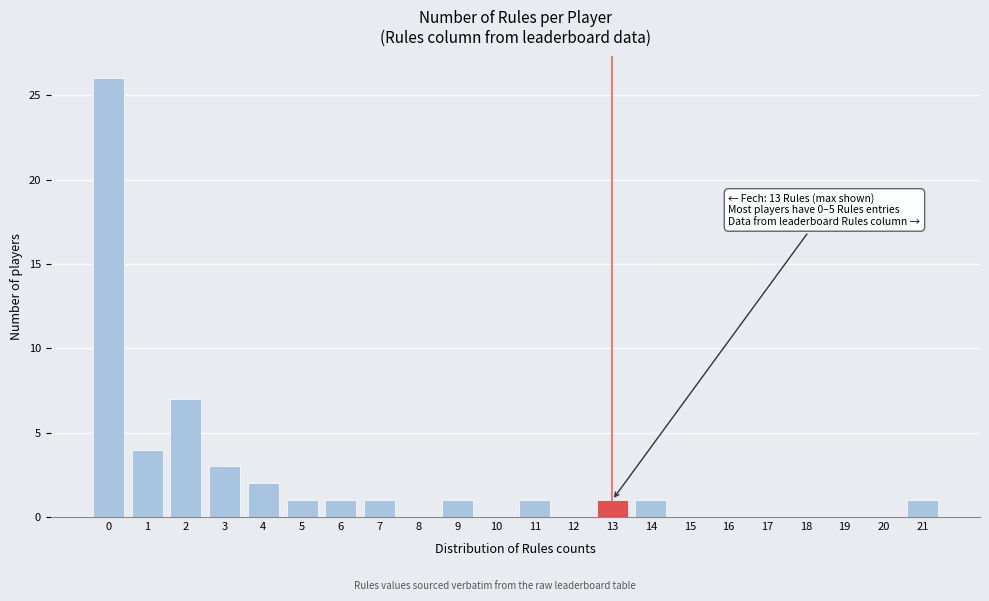

Over which range of the x-axis is the bar tallest?

-0.5 to 0.5